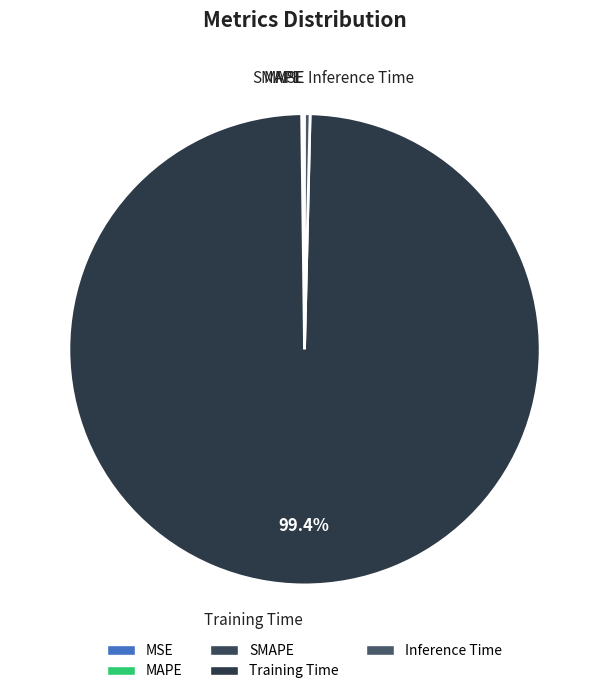

Which category has the biggest portion of the pie?

Training Time